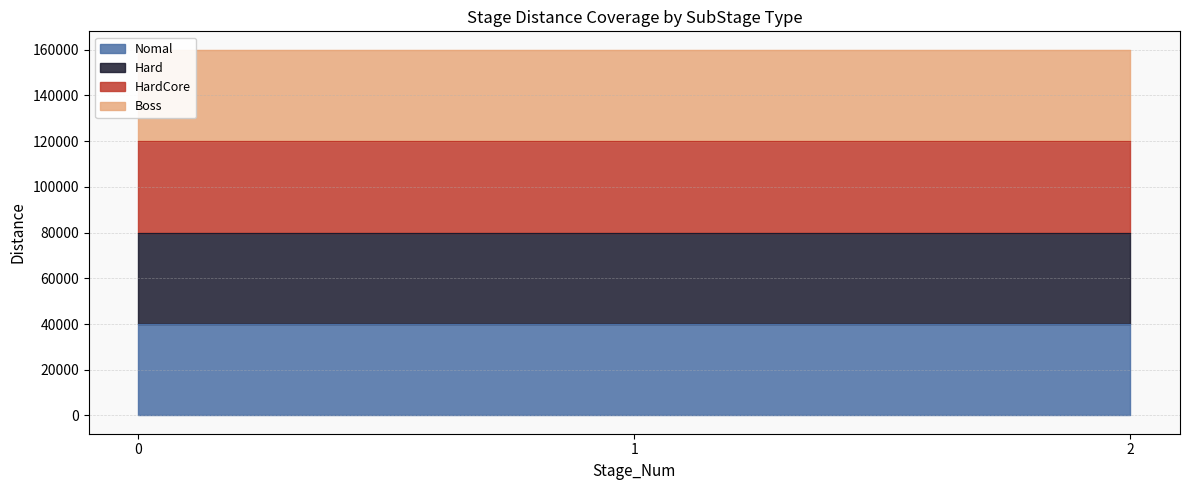

What is the approximate value of Nomal at 2?

40009